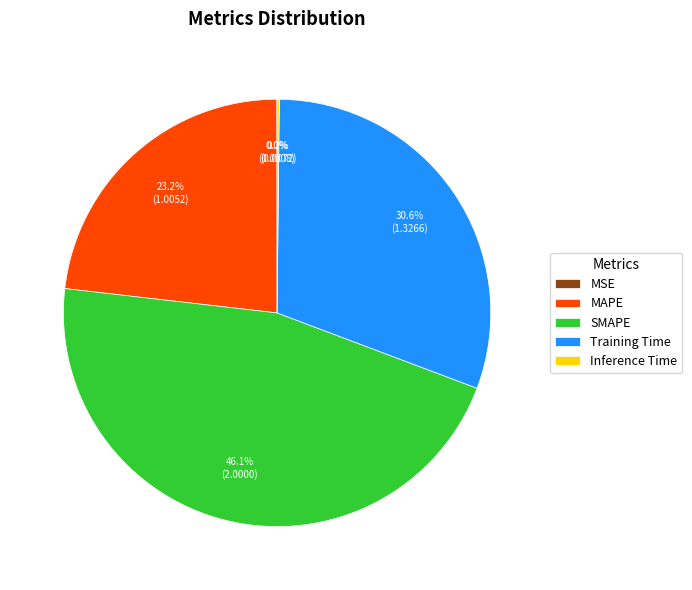

Does any single category account for the majority?

No